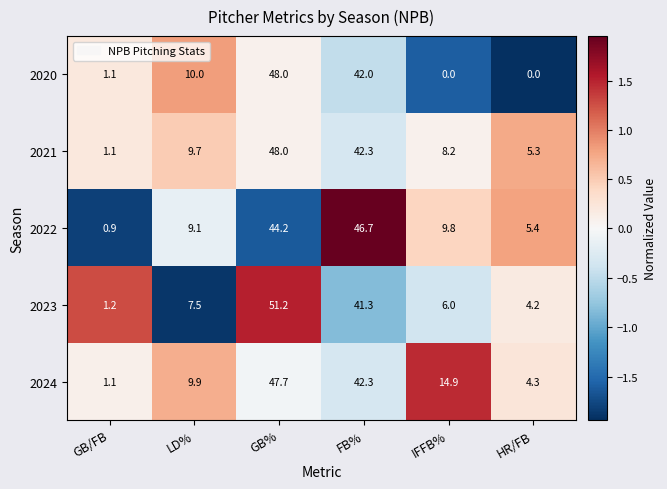

What is the difference between the 2021 values at FB% and GB/FB?

41.2